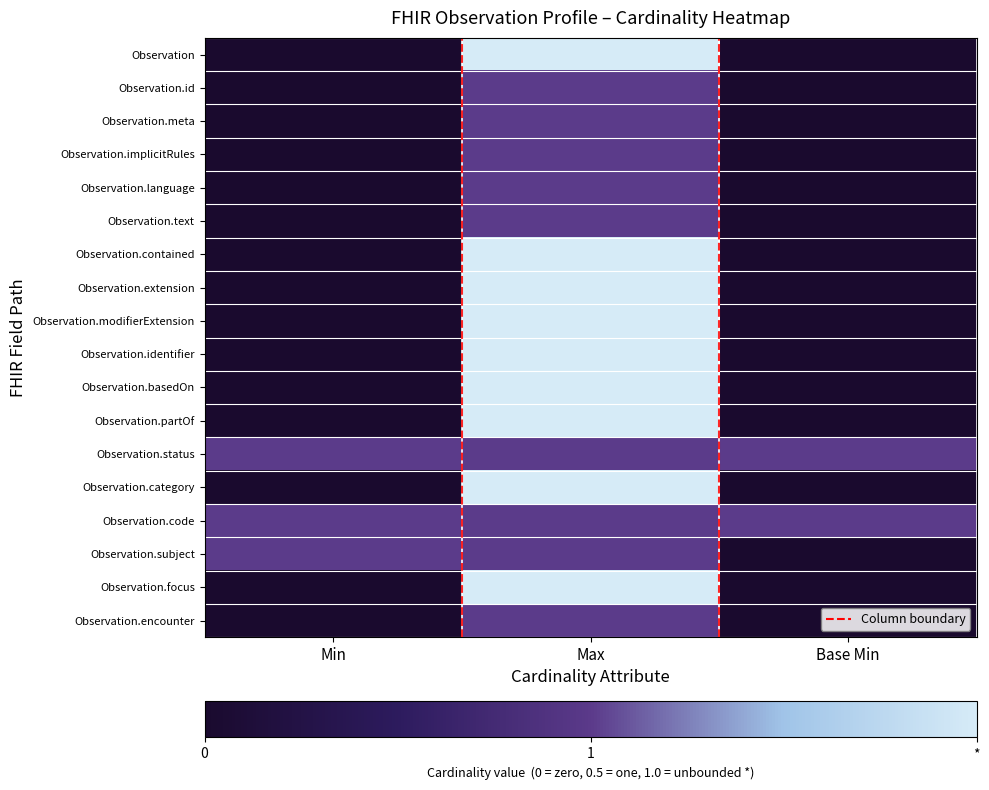

Count the number of categories in the chart.

3